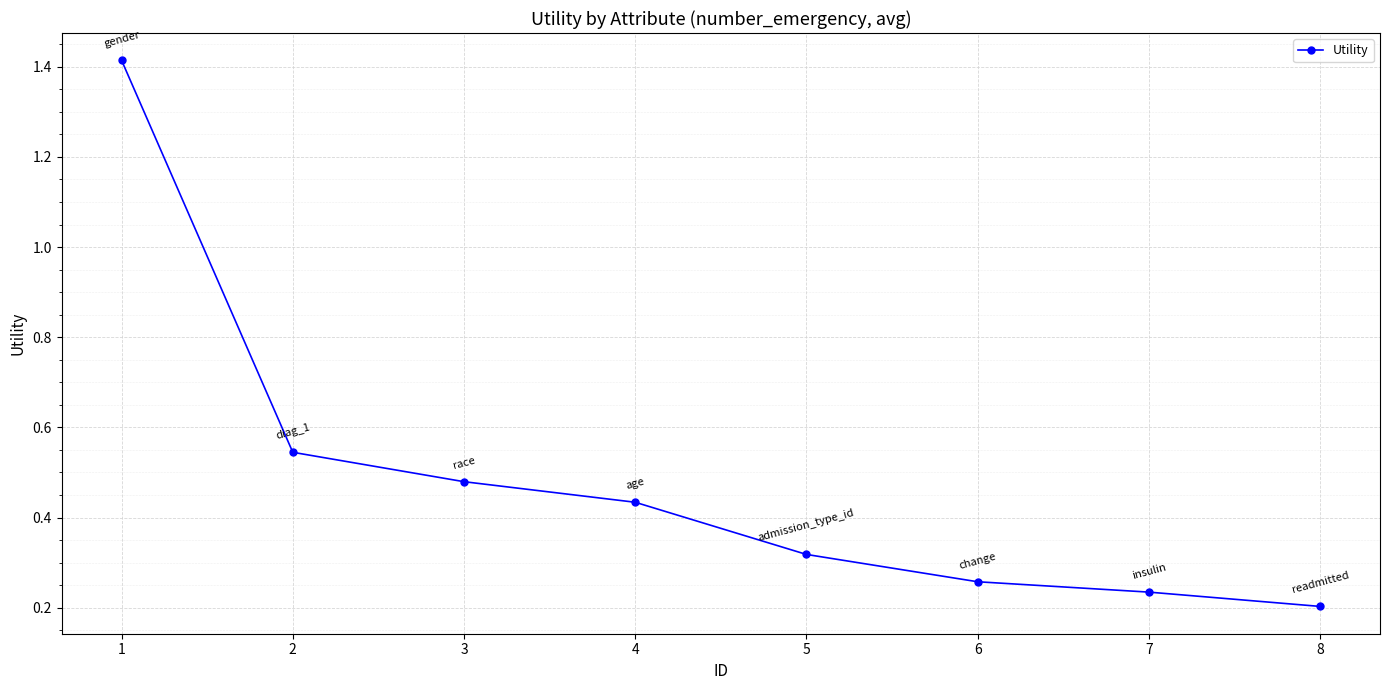

What is the difference between the maximum and minimum values?

1.2